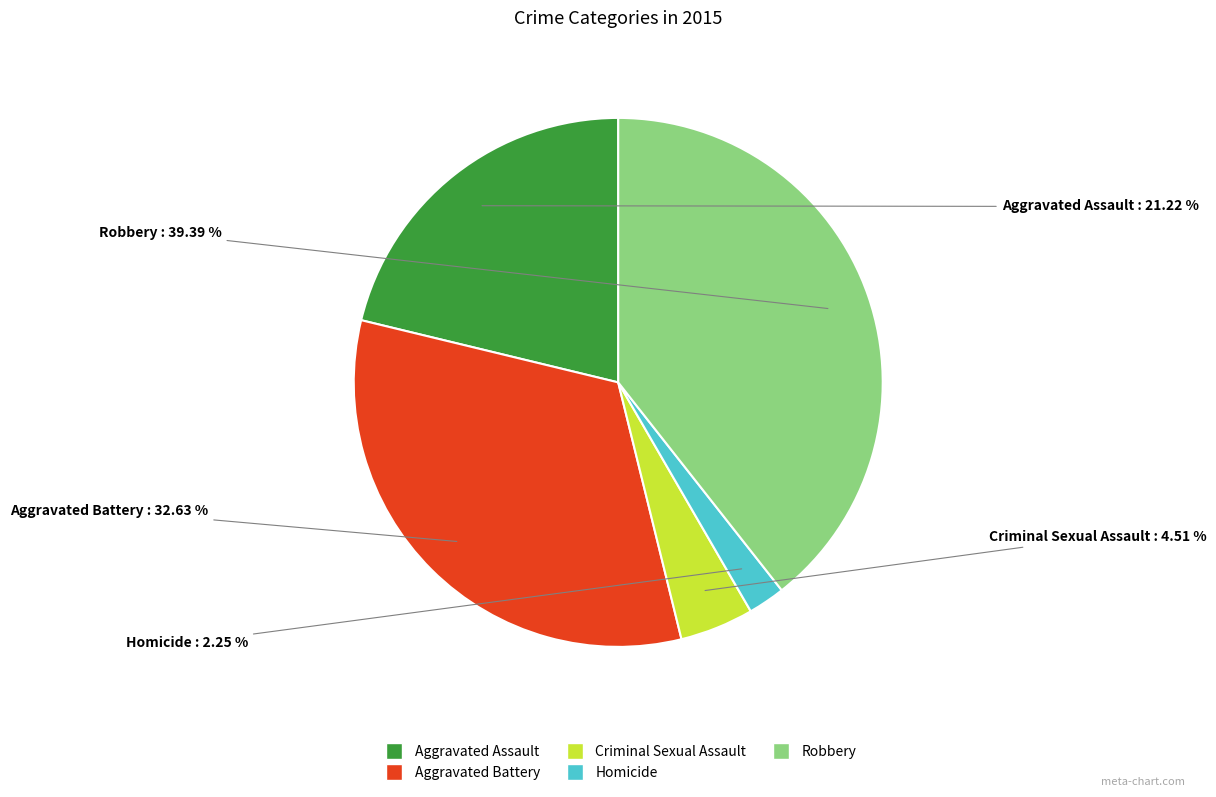

Is it true that Robbery is 31% of the pie?

False